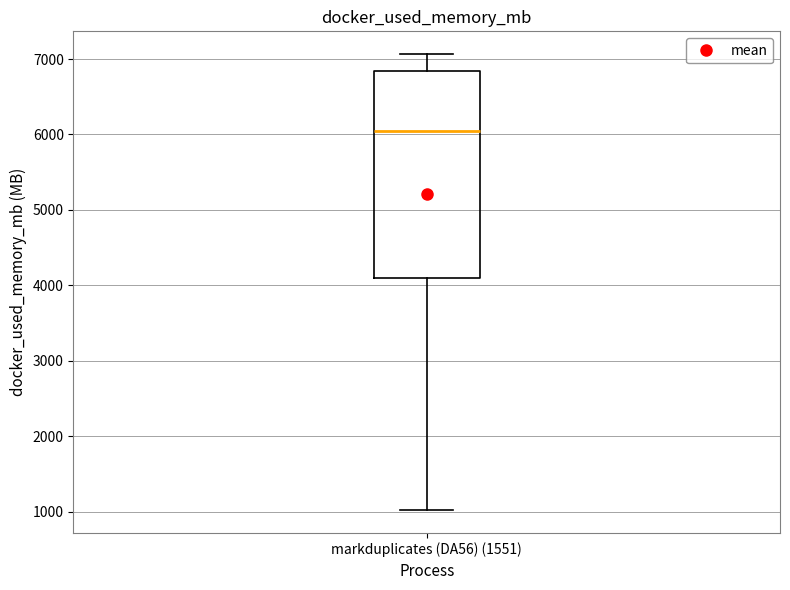

Where does the upper whisker of the box for markduplicates (DA56) (1551) end on the y-axis? The values are not printed on the chart, so give them approximately, as read against the axis.

7100